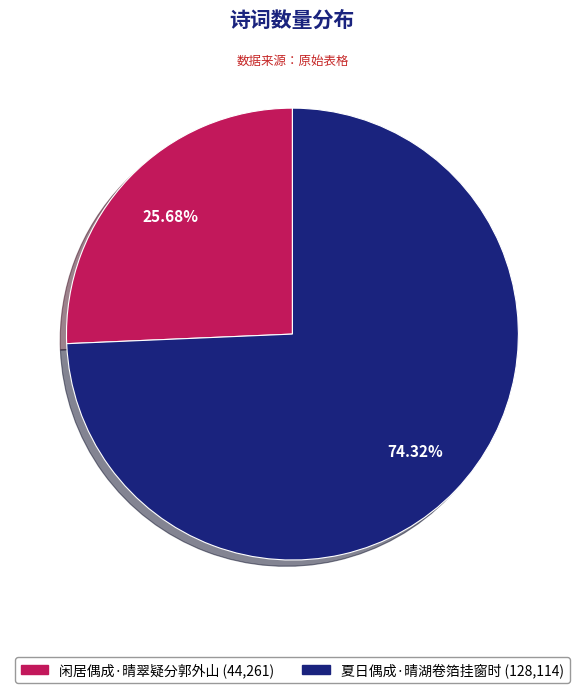

To the nearest percent, what is the combined percentage of 闲居偶成·晴翠疑分郭外山 and 夏日偶成·晴湖卷箔挂窗时?

100%